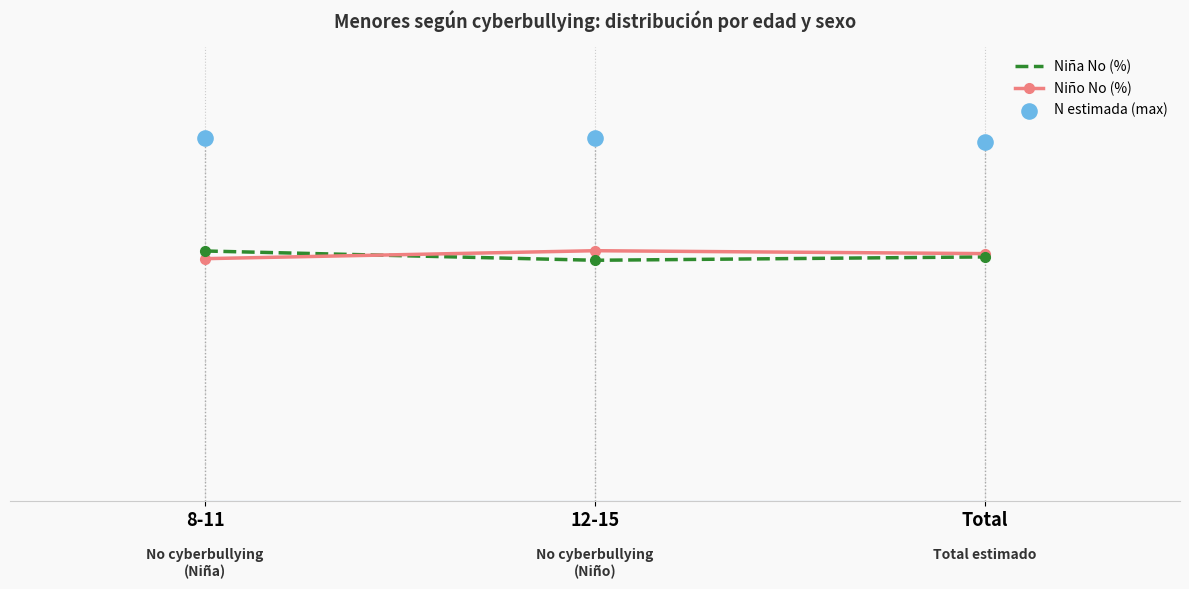

Is the value of Niña No (%) at 12-15 greater than the value of N estimada (max) at Total?

No